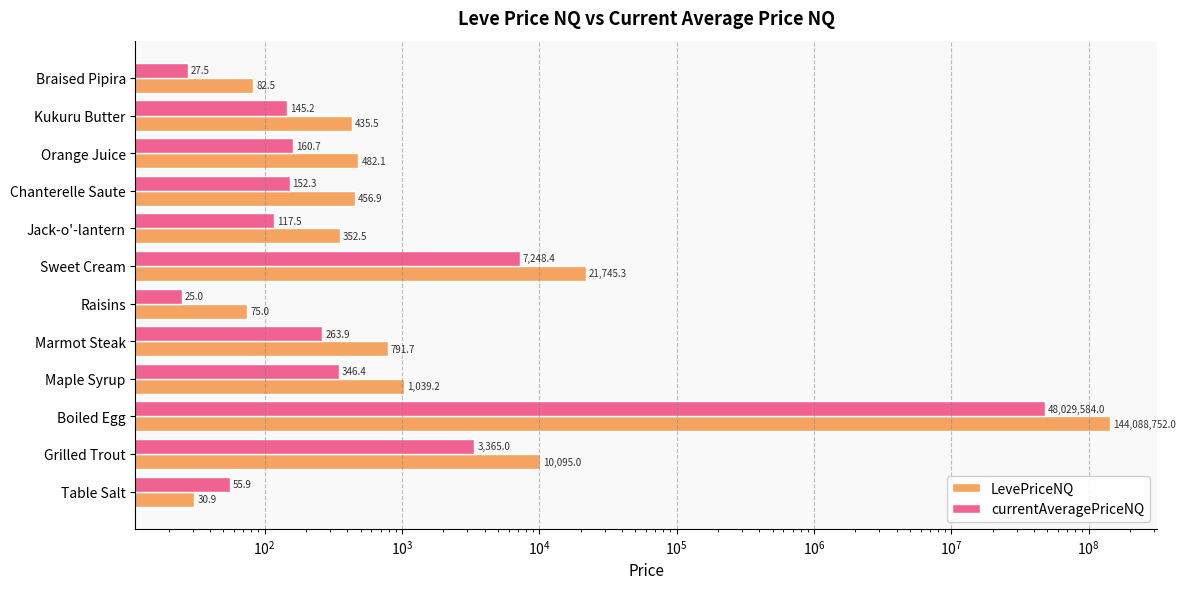

How many values in the currentAveragePriceNQ series exceed 160?

6